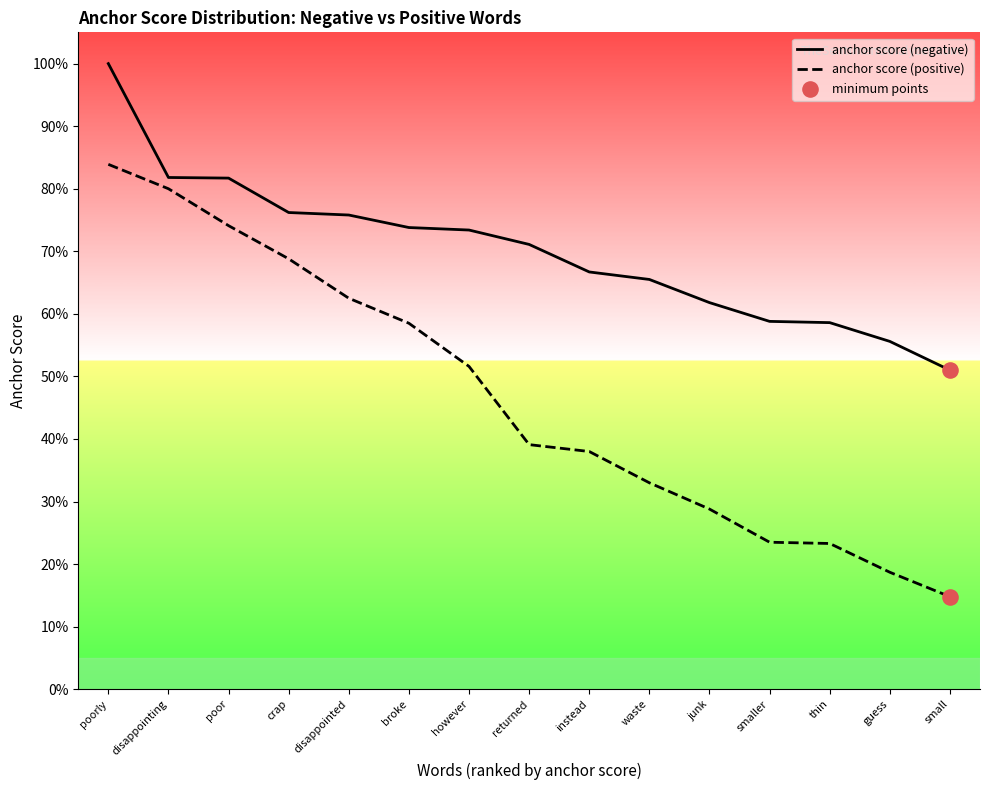

Which series has the largest total across all categories?

anchor score (negative)